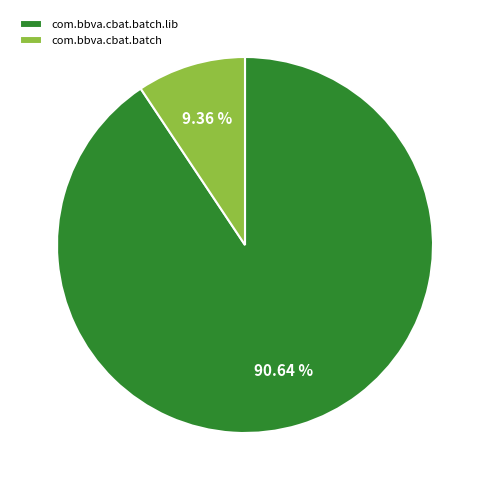

To the nearest percent, what is the average slice percentage?

50%